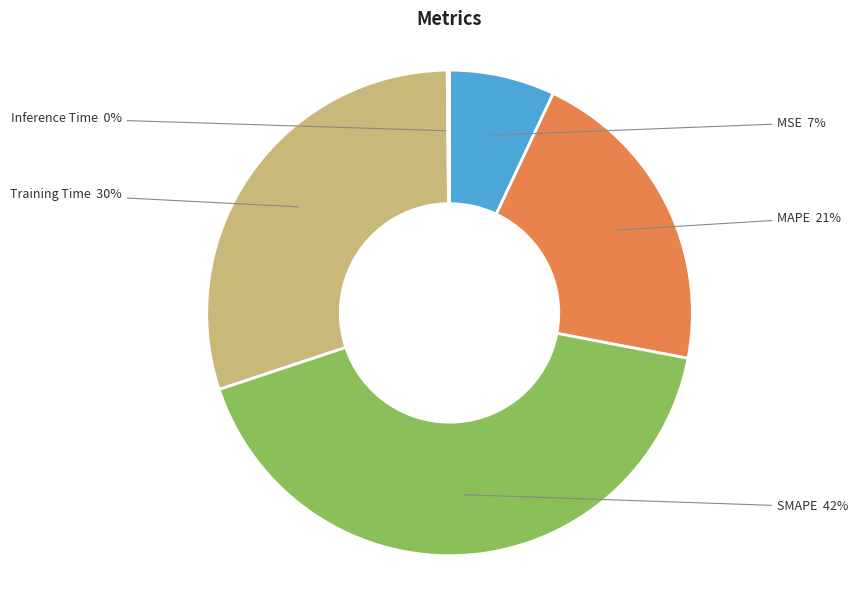

Is there any slice that represents more than half of the pie?

No